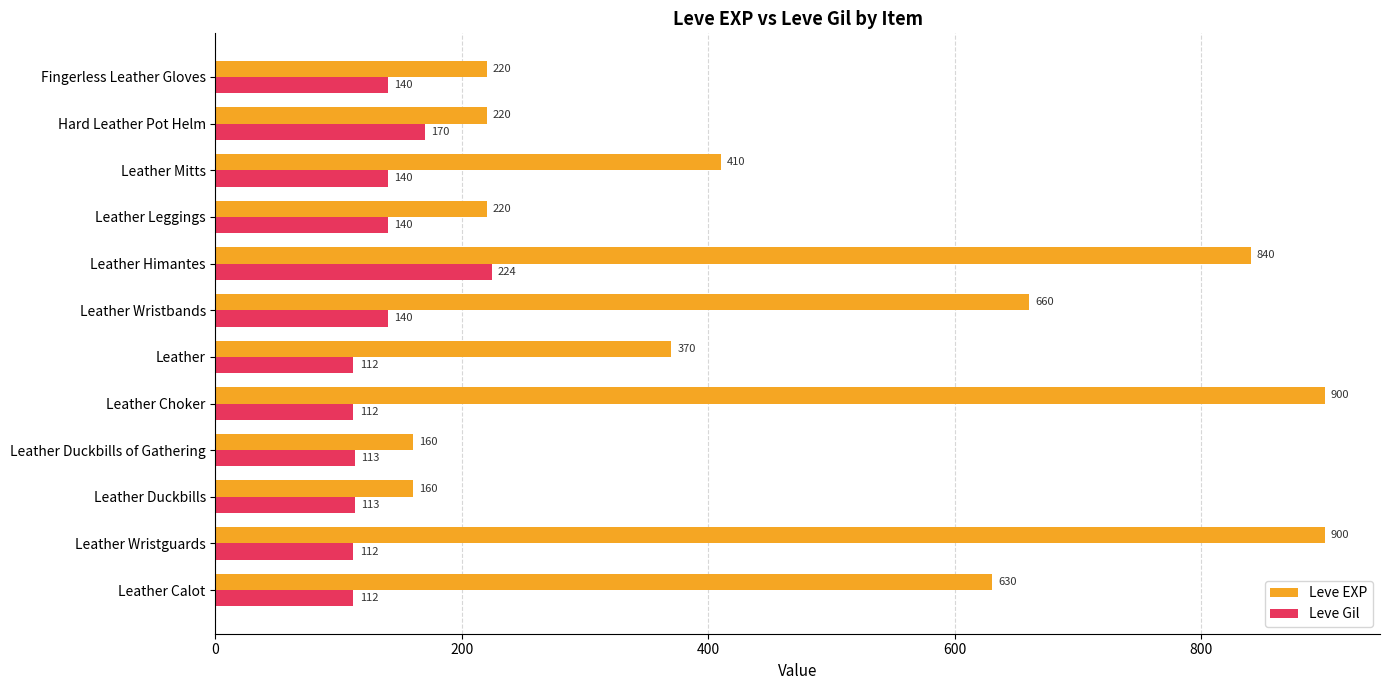

True or false: Leve EXP has a value of 87 at Fingerless Leather Gloves.

False